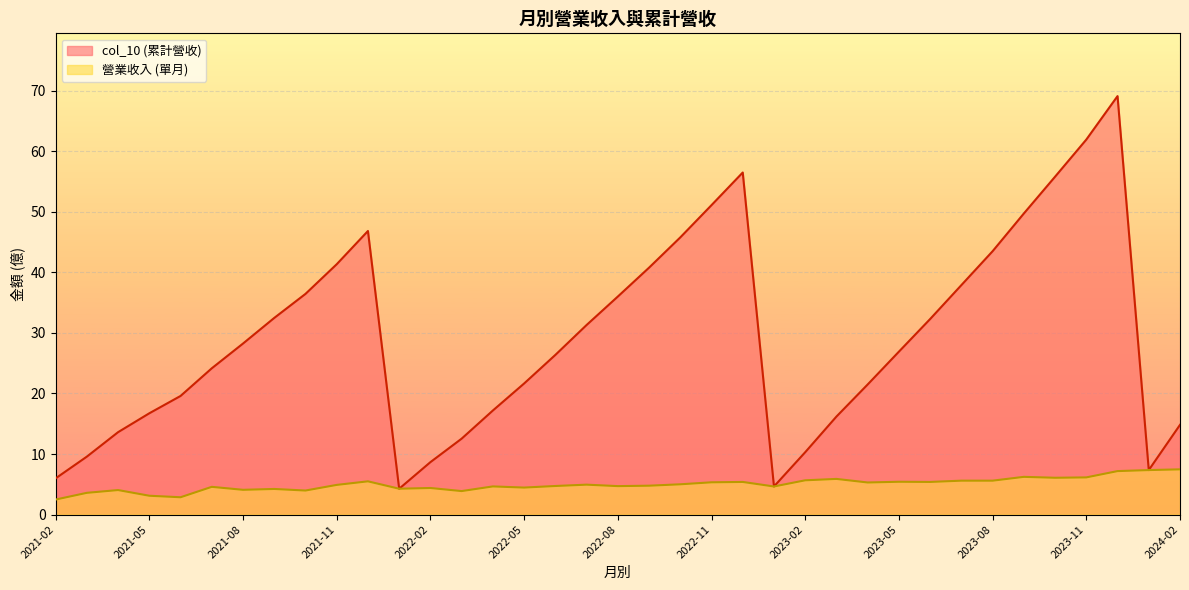

What are all the series names shown in the legend?

col_10 (累計營收), 營業收入 (單月)